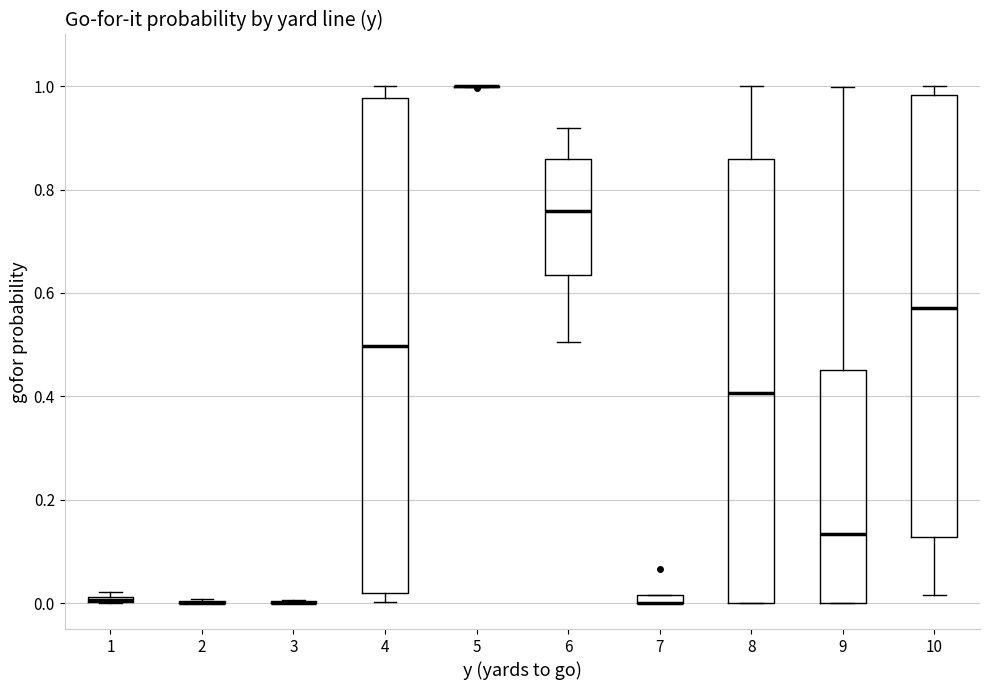

Where does the median line of the box at x = 8 sit on the y-axis? The values are not printed on the chart, so give them approximately, as read against the axis.

0.40